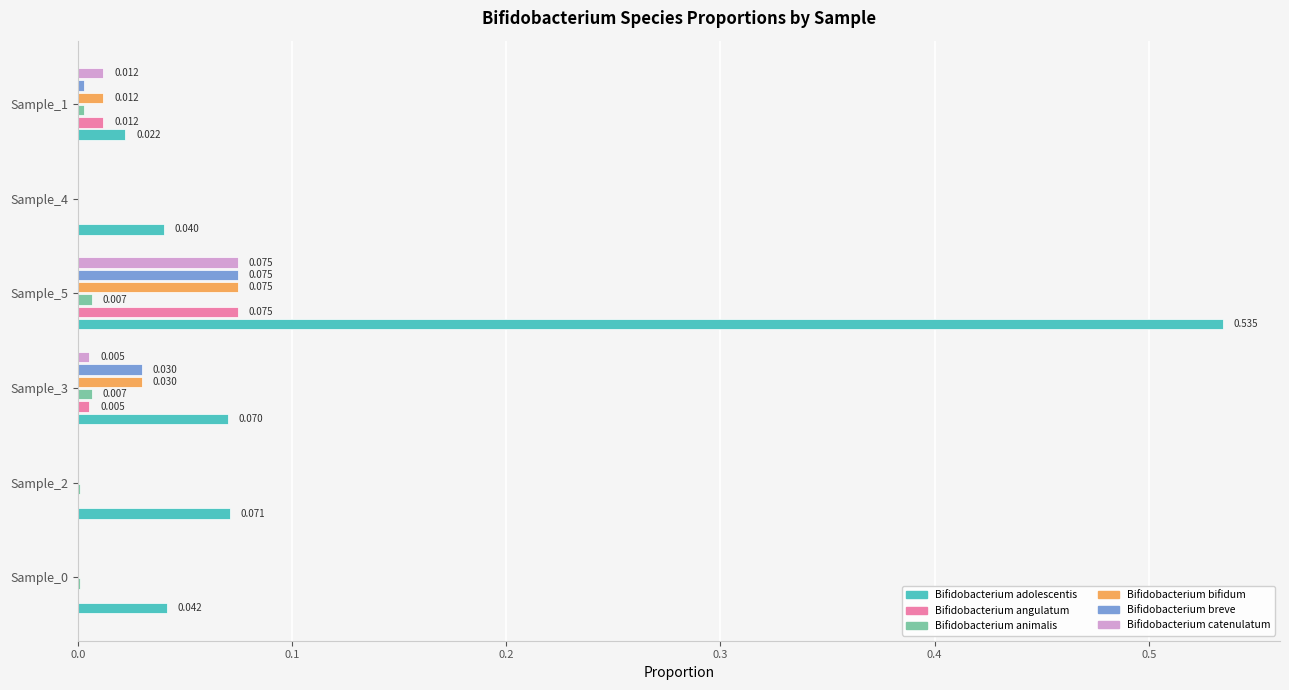

How many categories are shown in the chart?

6